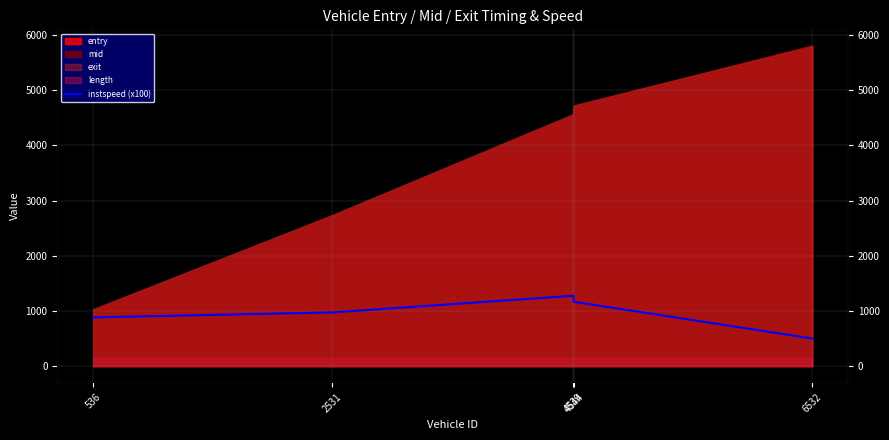

The chart shows a value of 973.3 at 2531. True or false?

True